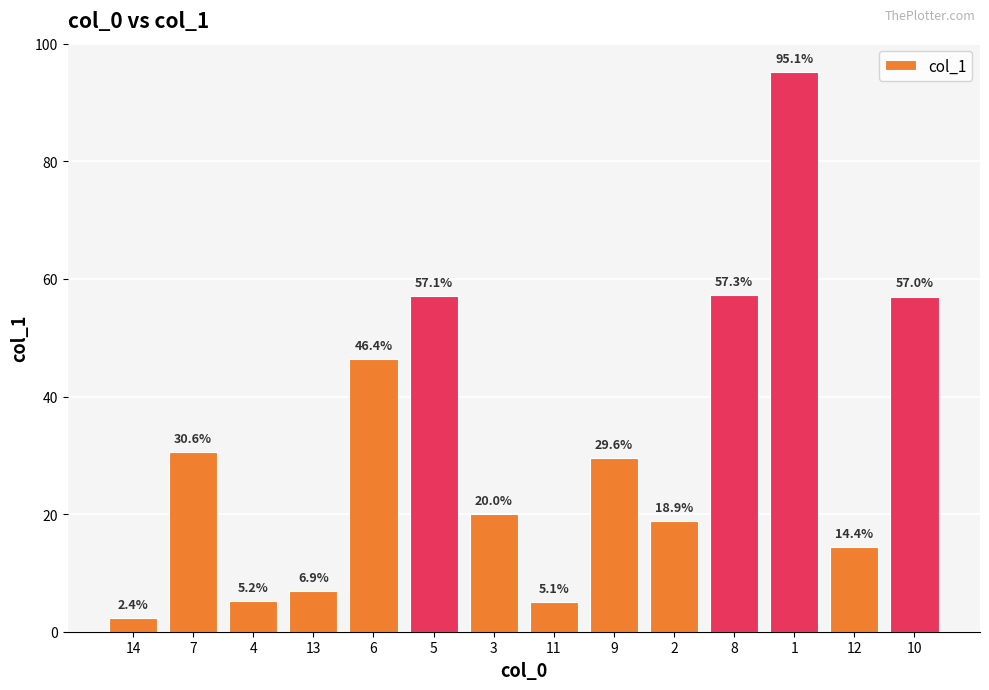

Which has a higher value, 13 or 6?

6